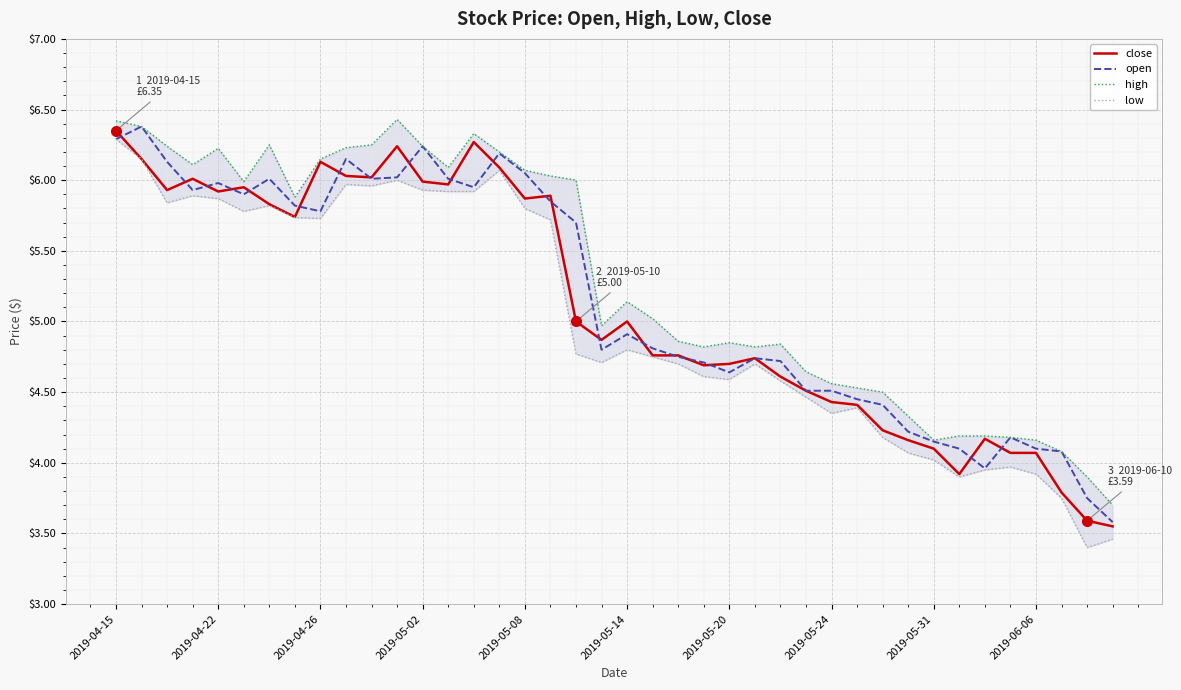

The value of low at 30 is 4.2. True or false?

True